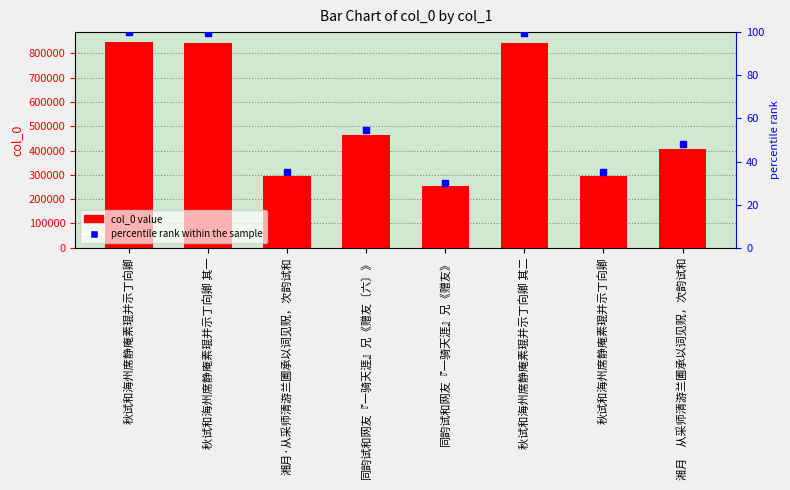

Which series has the largest Y range (max minus min)?

col_0